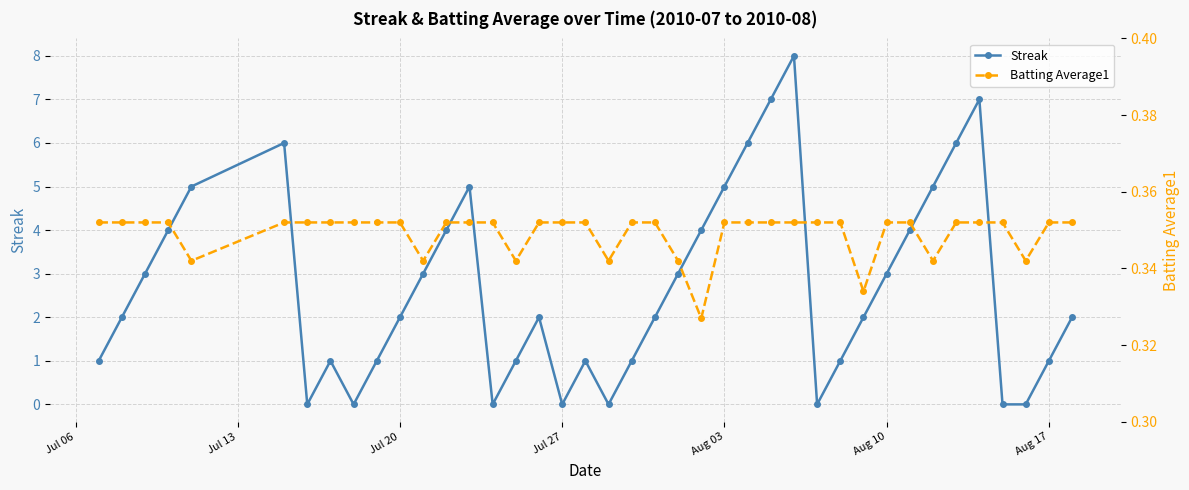

In Streak, how many points are higher than both neighbors (excluding endpoints)?

7